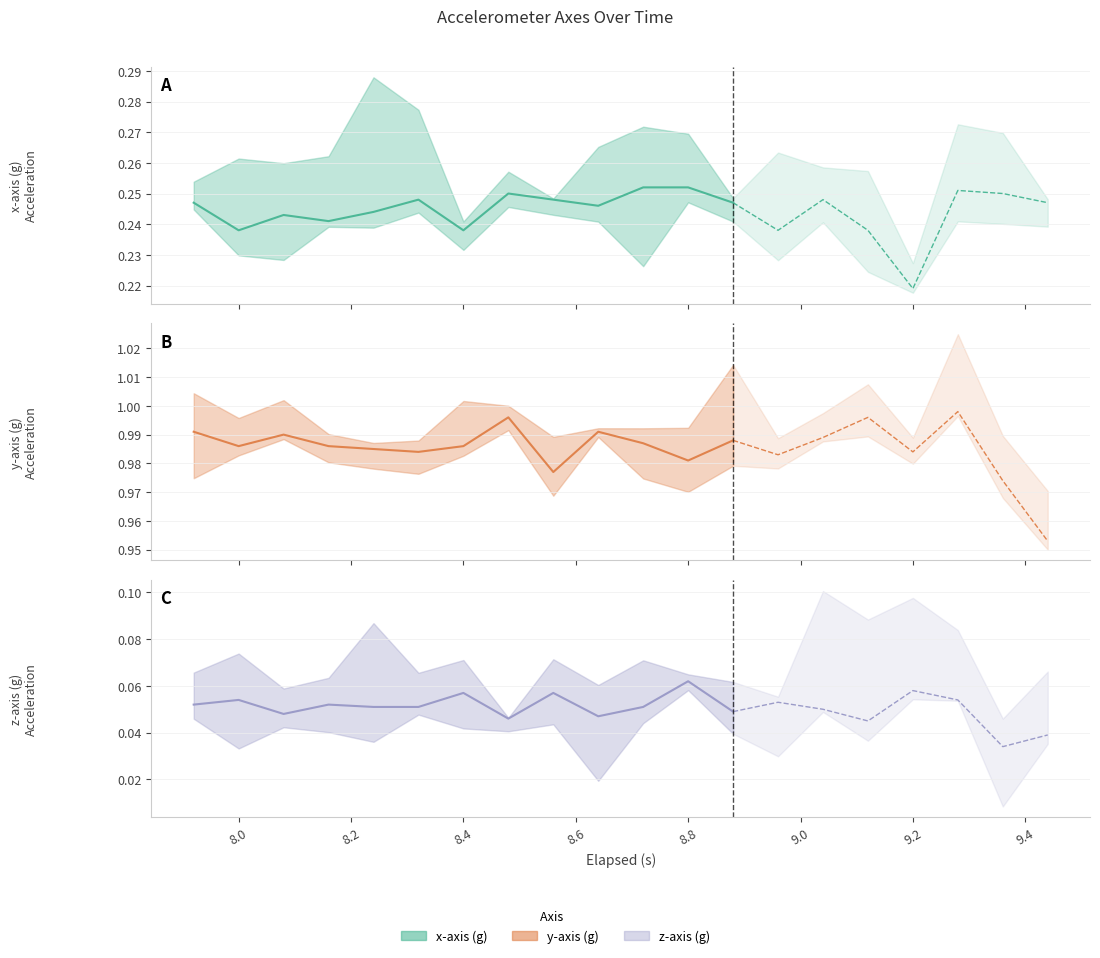

What is the sum of all x-axis (g) values?

4.9